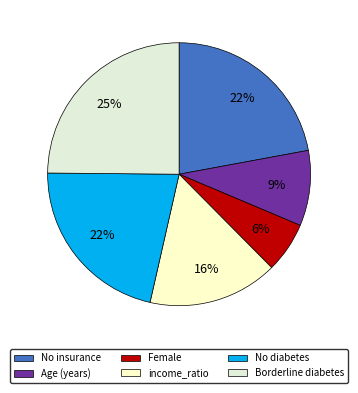

Count the number of slices in the pie.

6